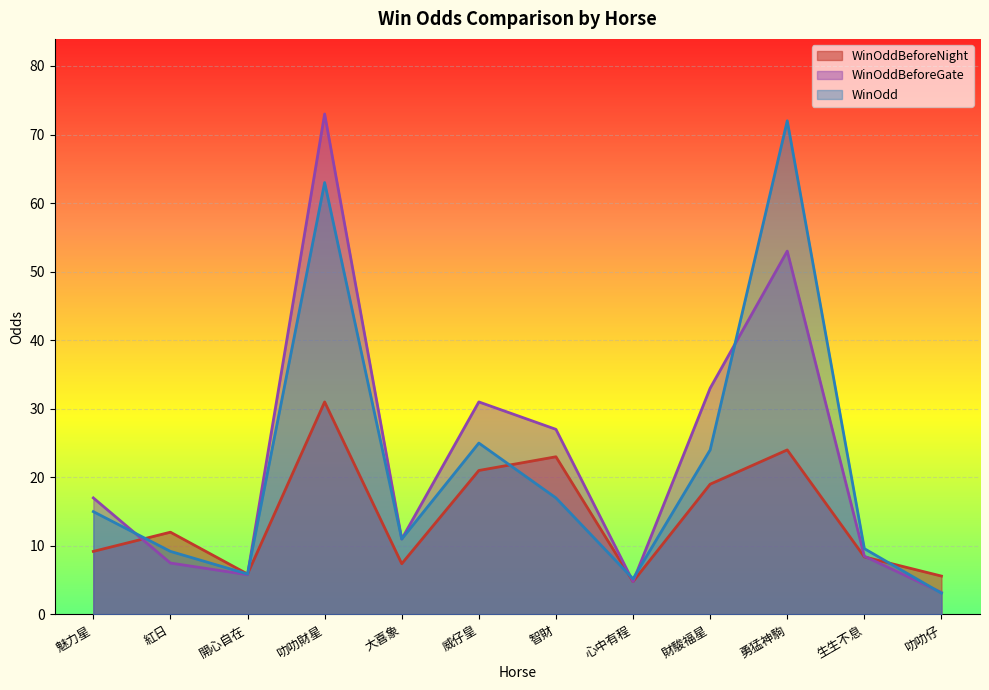

Reading left to right, extract all data points from this chart.

WinOddBeforeNight: 魅力星=9.2	紅日=12.0	開心自在=5.9	叻叻財星=31.0	大喜象=7.4	威仔皇=21.0	智財=23.0	心中有程=4.8	財駿福星=19.0	勇猛神駒=24.0	生生不息=8.4	叻叻仔=5.6
WinOddBeforeGate: 魅力星=17.0	紅日=7.5	開心自在=5.8	叻叻財星=73.0	大喜象=11.0	威仔皇=31.0	智財=27.0	心中有程=4.8	財駿福星=33.0	勇猛神駒=53.0	生生不息=8.5	叻叻仔=3.2
WinOdd: 魅力星=15.0	紅日=9.2	開心自在=5.9	叻叻財星=63.0	大喜象=11.0	威仔皇=25.0	智財=17.0	心中有程=5.2	財駿福星=24.0	勇猛神駒=72.0	生生不息=9.6	叻叻仔=3.1